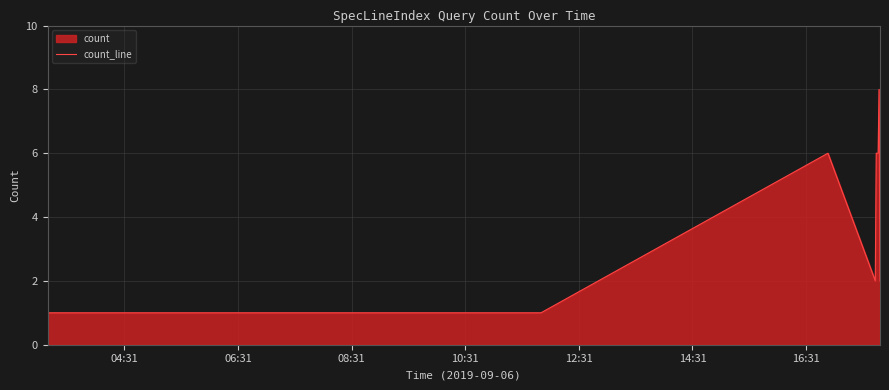

Read the value at 16:31.

6